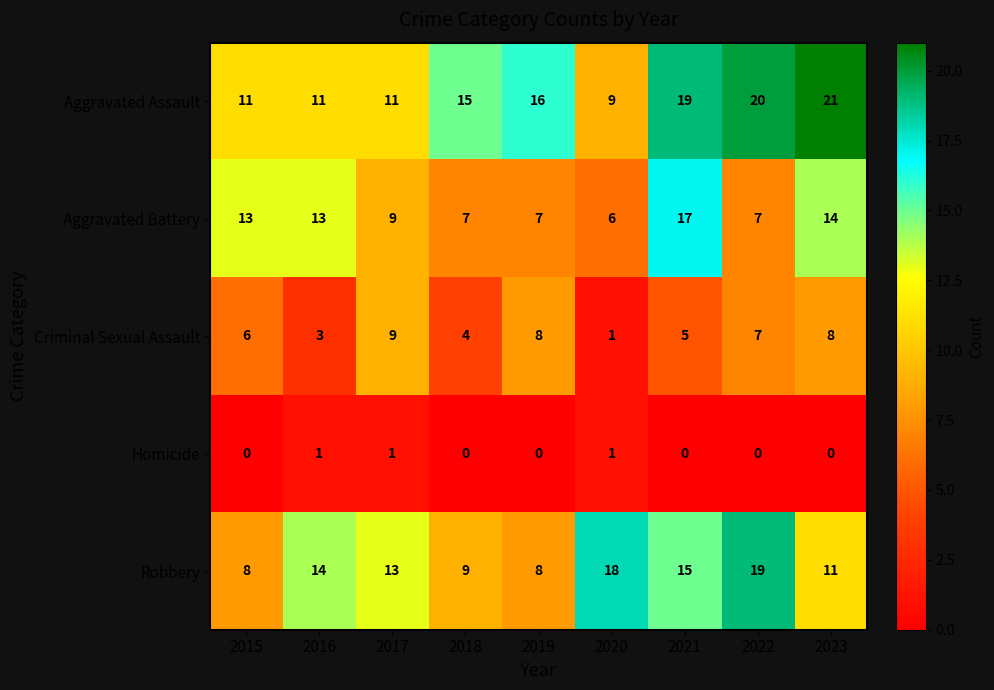

What is the spread (max minus min) of values at 2020?

17